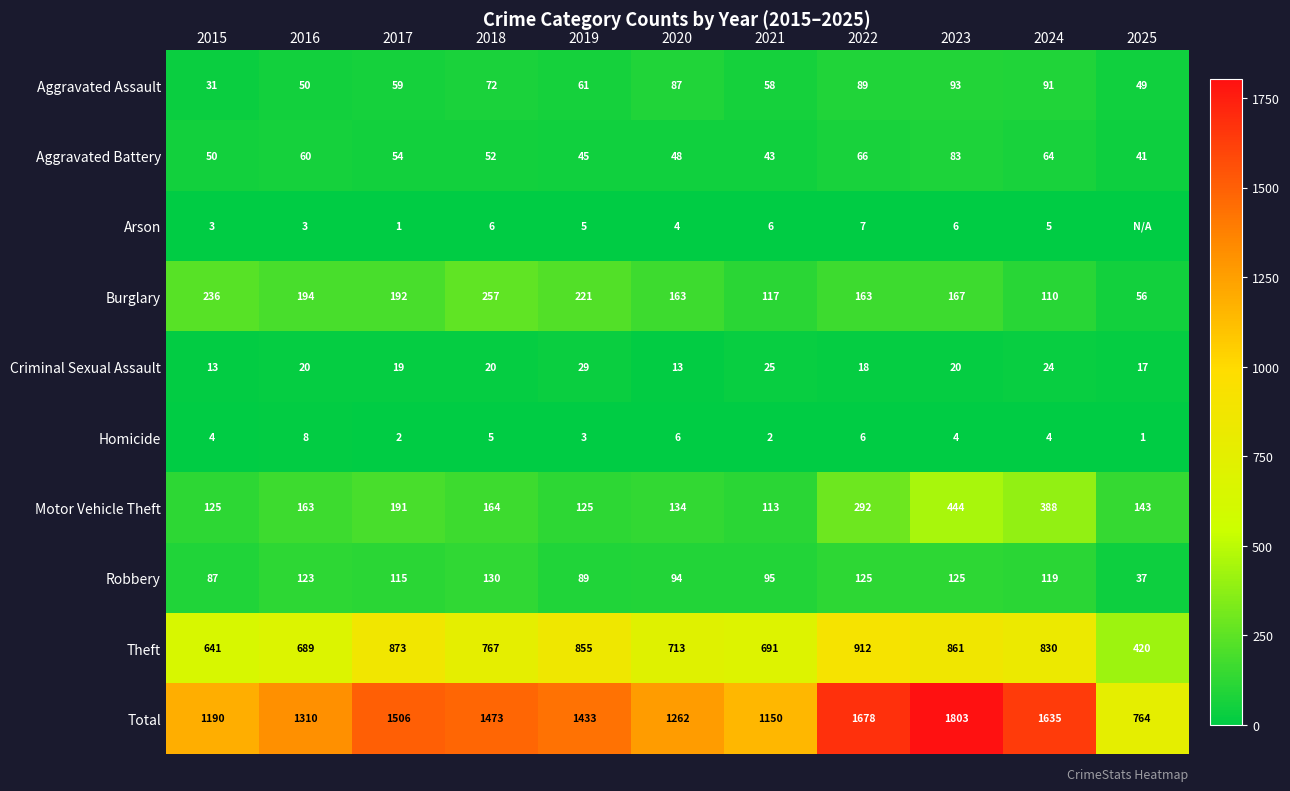

Is it true that Homicide equals 2 at 2017?

True